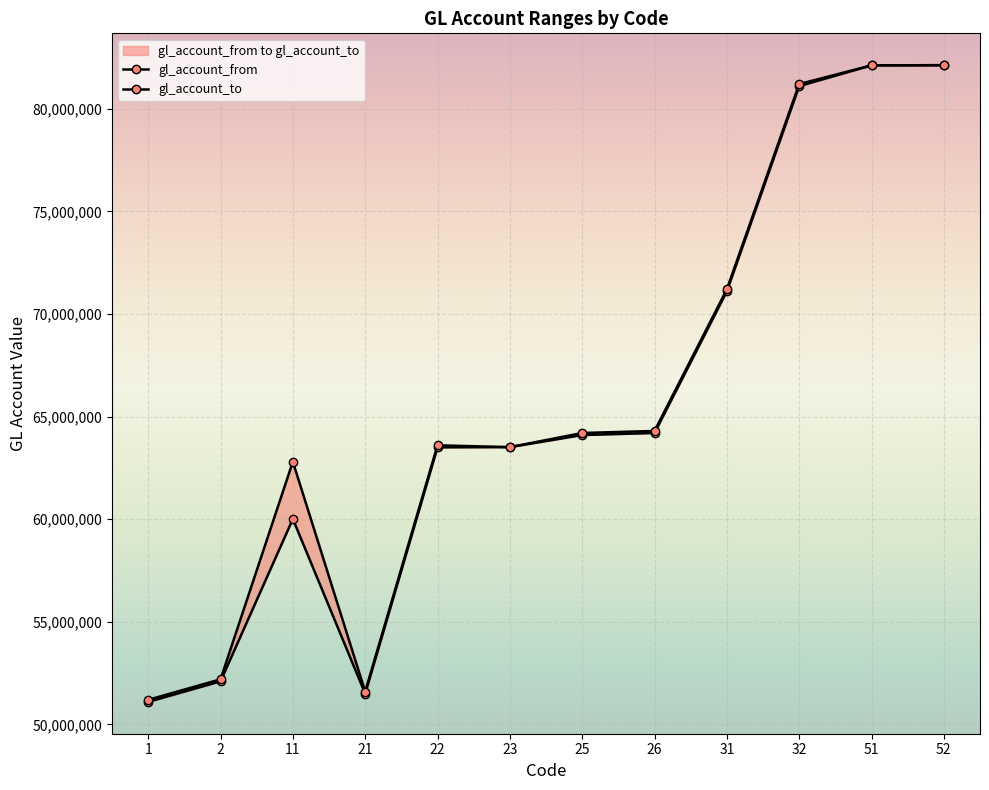

True or false: gl_account_to has more than 1 points higher than both neighbors.

True